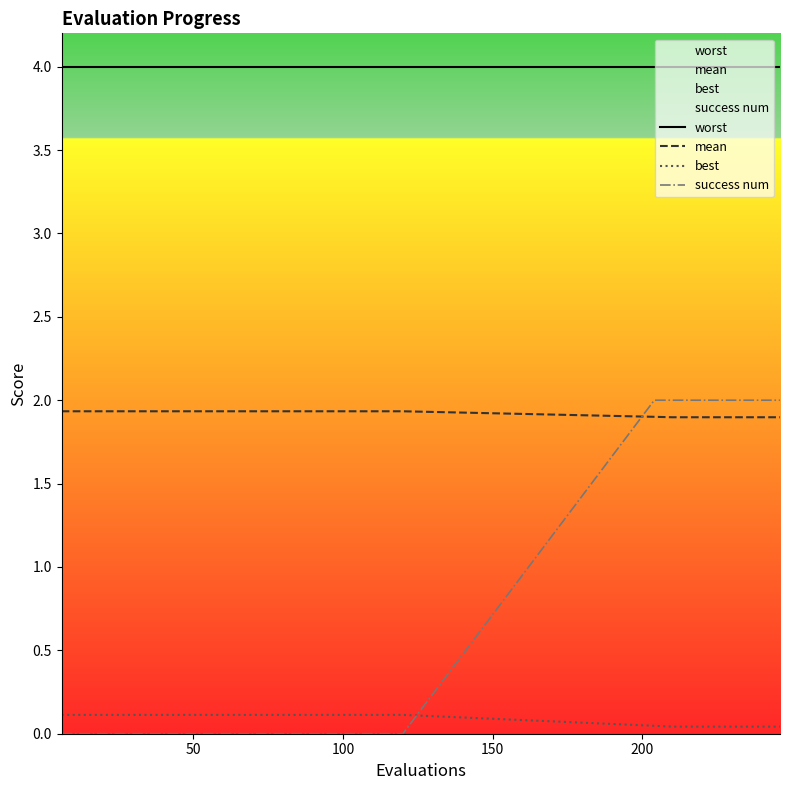

How many distinct data groups are displayed?

4